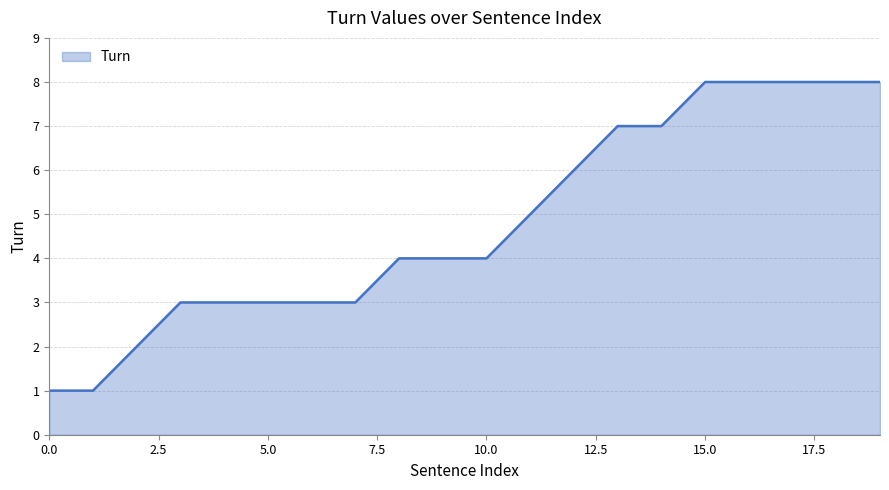

What is the greatest value displayed?

8